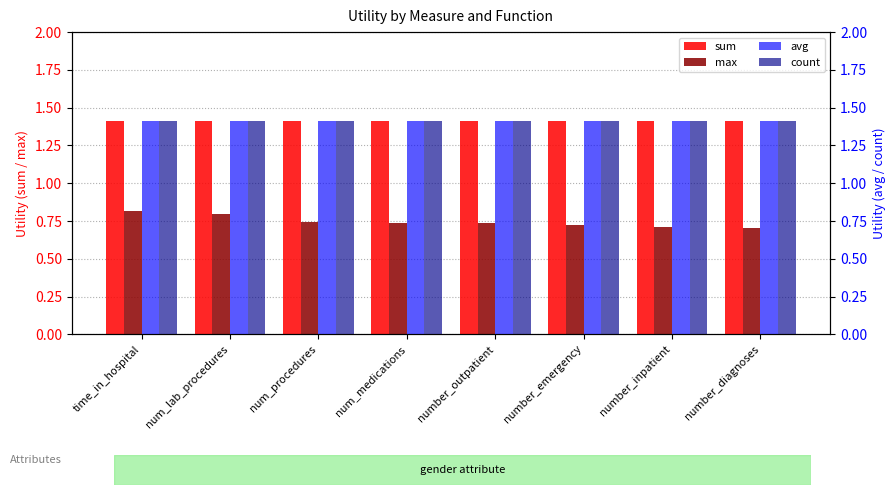

What is the lowest value of the sum series?

1.4